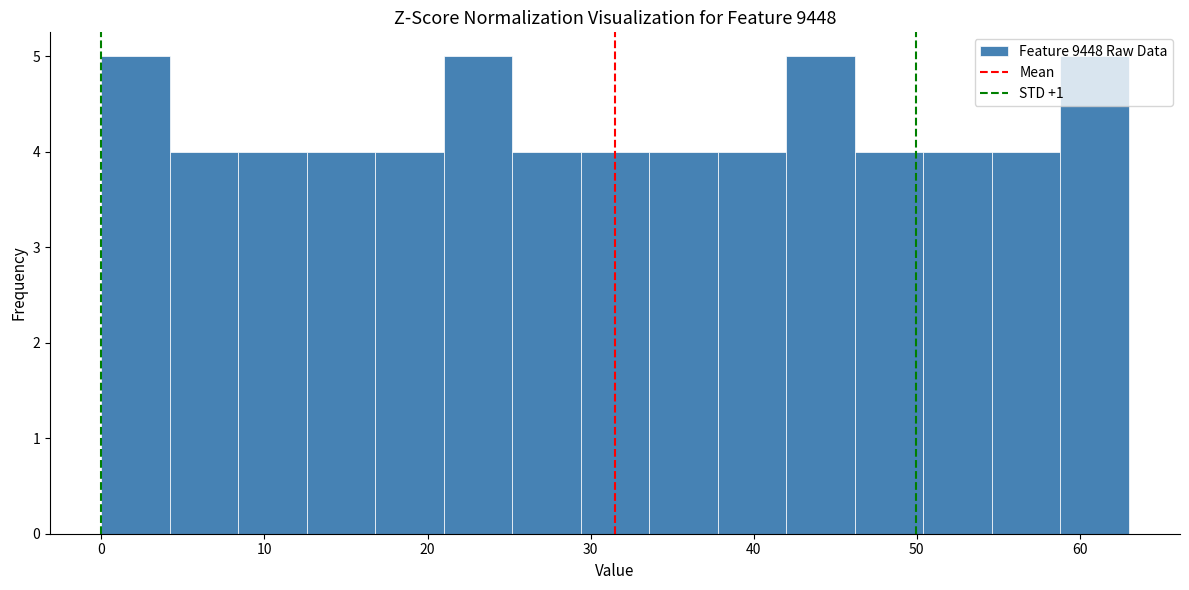

Reading left to right, list every bar in this chart as the range it spans on the x-axis followed by its height. Neither the bar edges nor the heights are printed on the chart, so give them approximately, as read against the axes.

0.0 to 4.2: 5
4.2 to 8.4: 4
8.4 to 12.6: 4
12.6 to 16.8: 4
16.8 to 21.0: 4
21.0 to 25.2: 5
25.2 to 29.4: 4
29.4 to 33.6: 4
33.6 to 37.8: 4
37.8 to 42.0: 4
42.0 to 46.2: 5
46.2 to 50.4: 4
50.4 to 54.6: 4
54.6 to 58.8: 4
58.8 to 63.0: 5